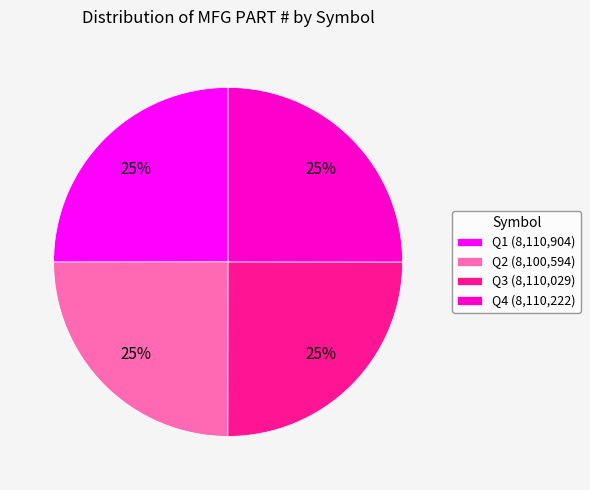

What percentage is the Q4 (8,110,222) slice, to the nearest percent?

25%